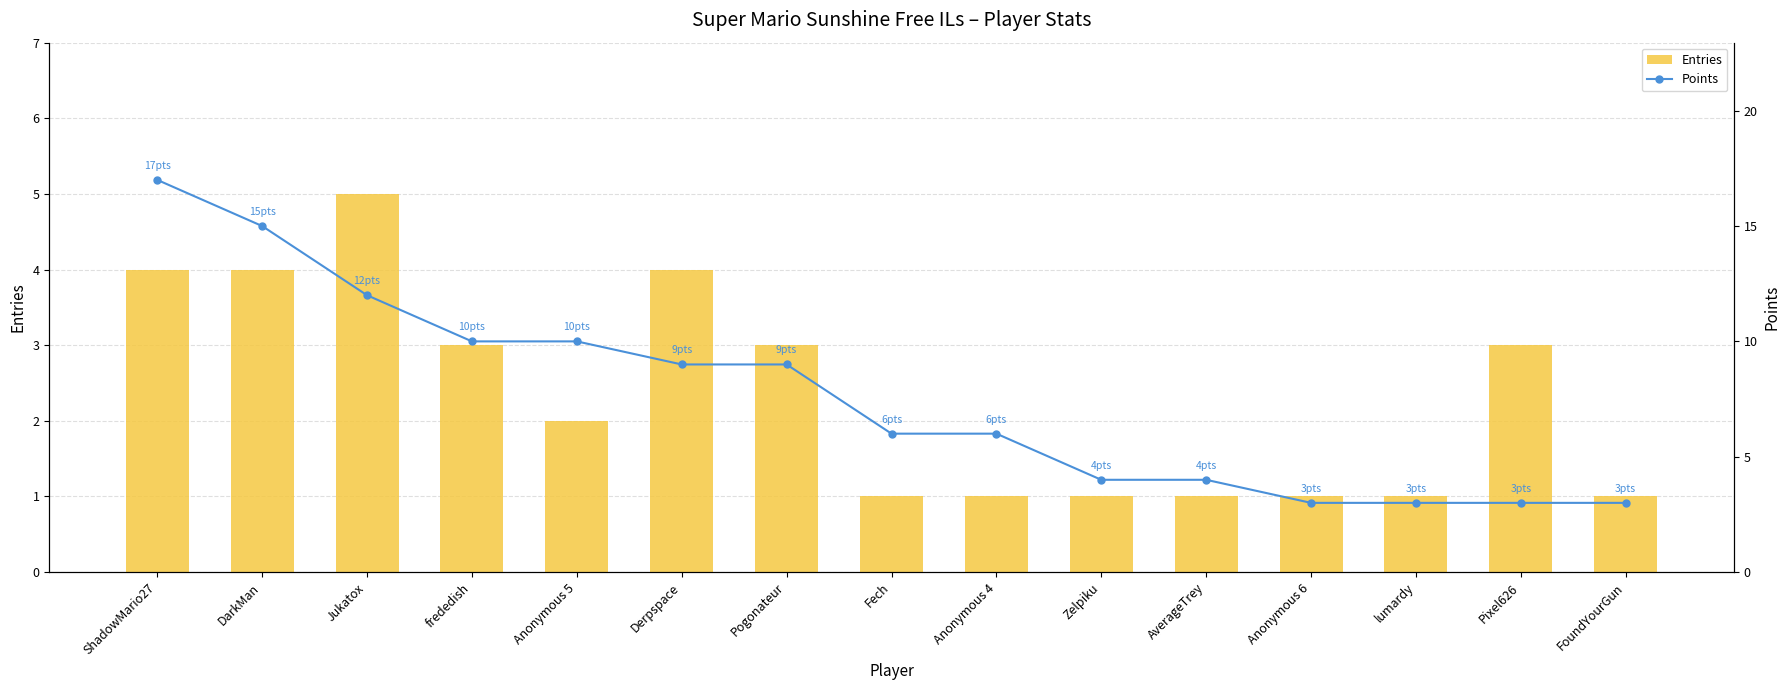

What is the difference between the second highest and second lowest values in the Entries series?

3